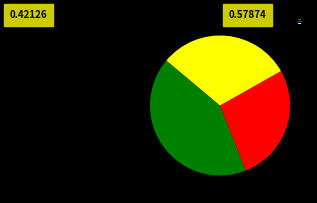

Does any single category account for the majority?

No